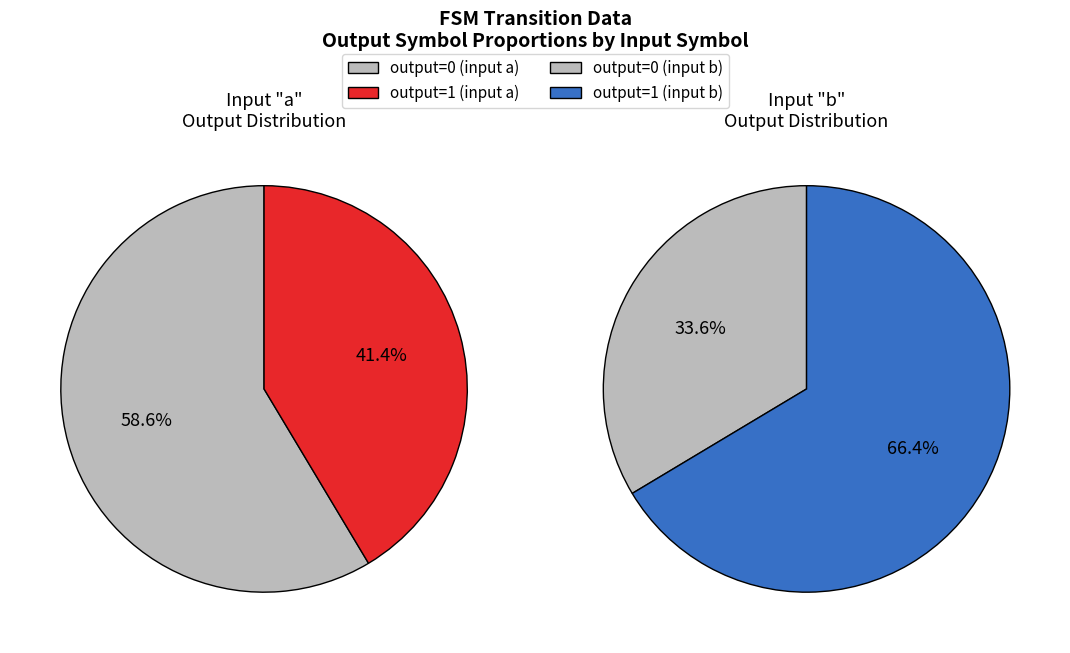

What is the largest slice in the pie chart?

1